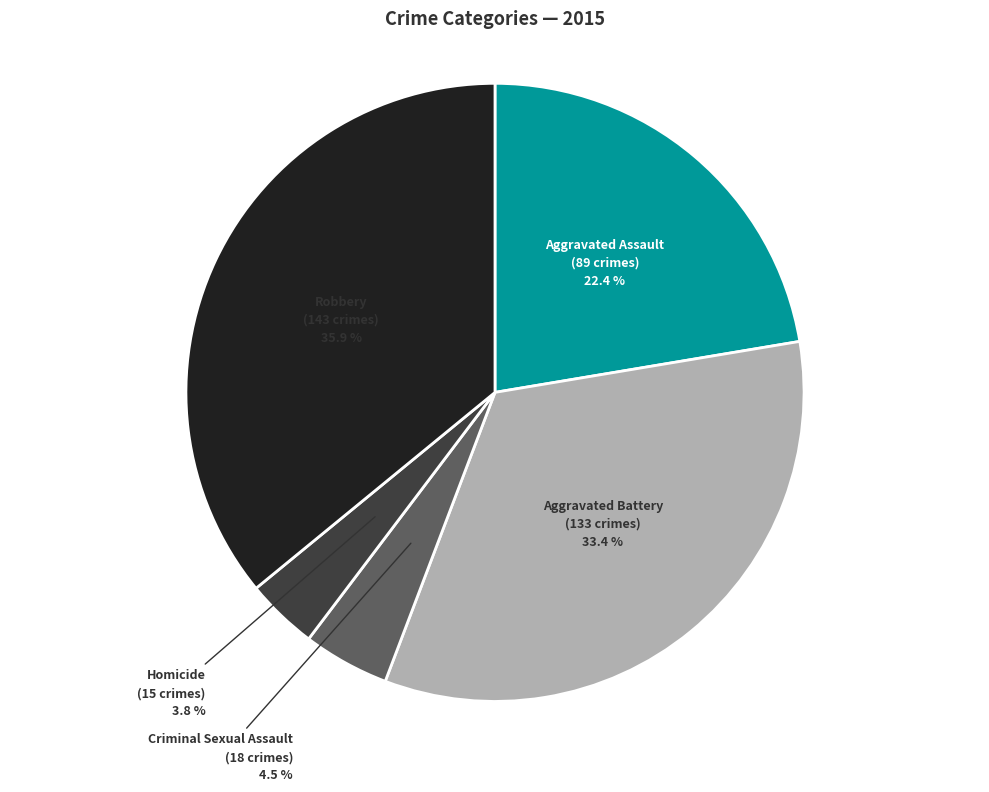

Does any single category account for the majority?

No